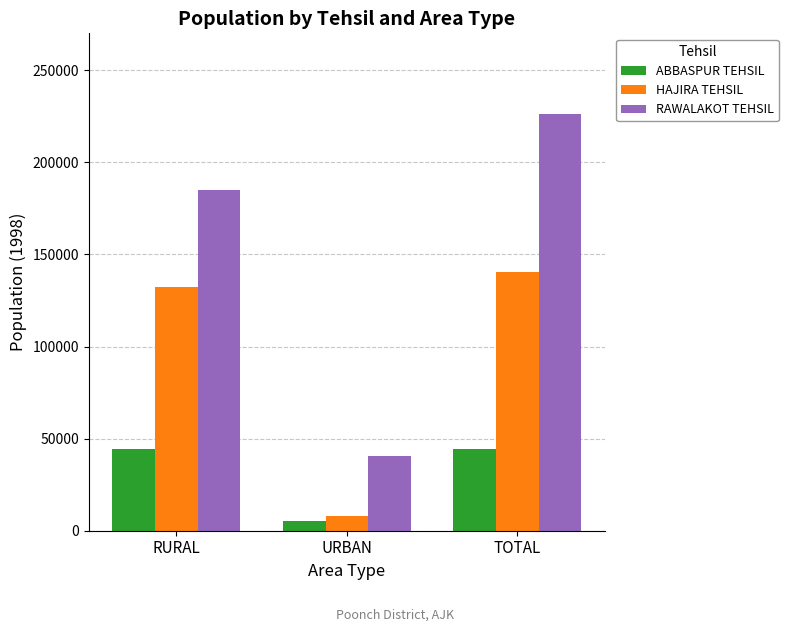

The value of RAWALAKOT TEHSIL at RURAL is 185166. True or false?

True